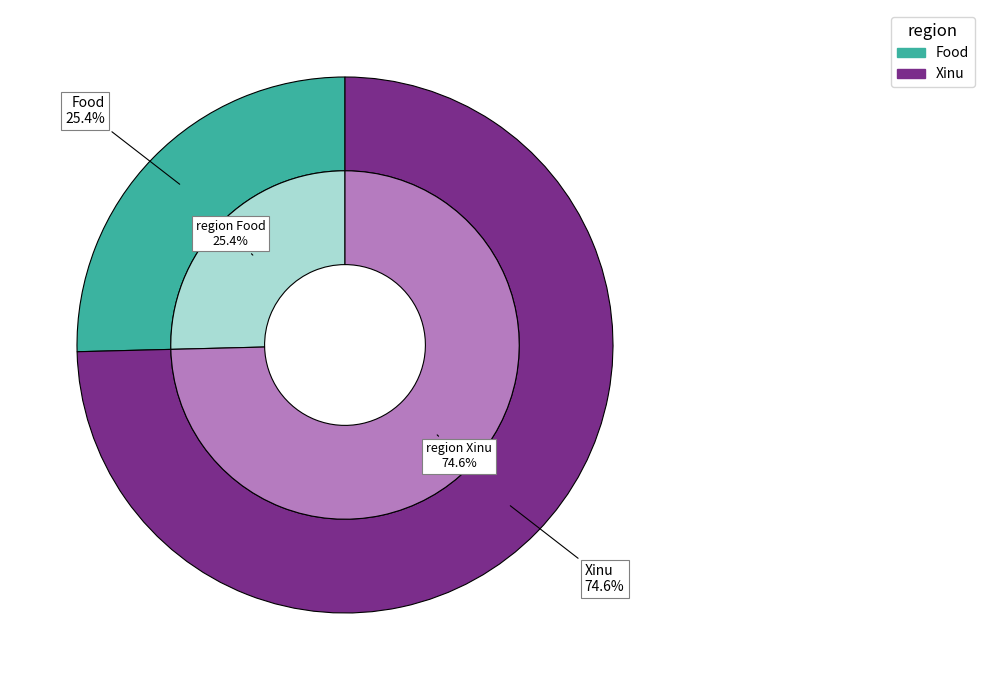

What is the ratio of the value at Food to the value at Xinu?

0.3